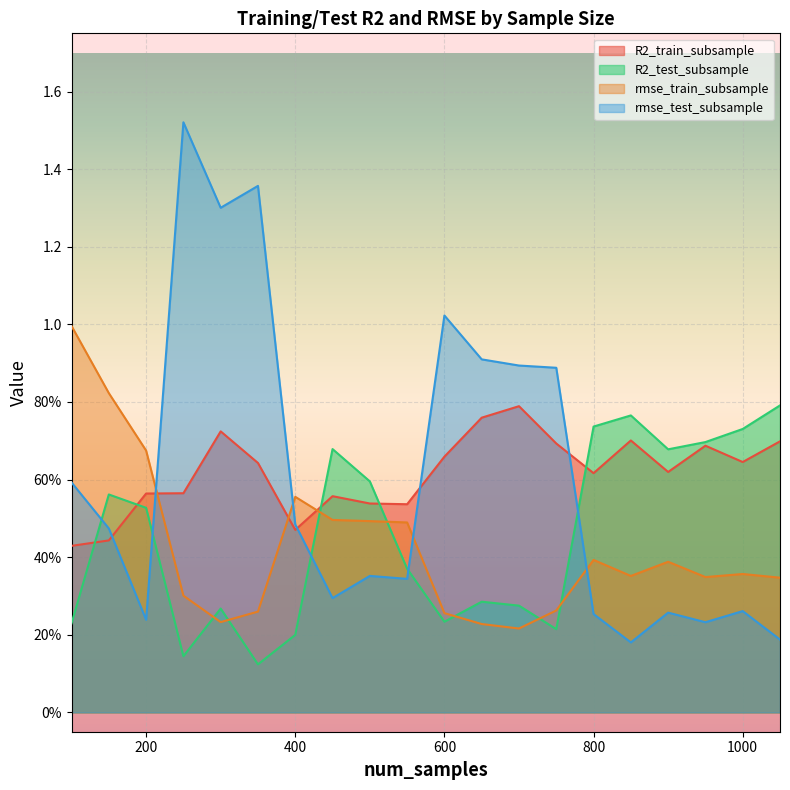

Which series has the largest range (max minus min)?

rmse_test_subsample